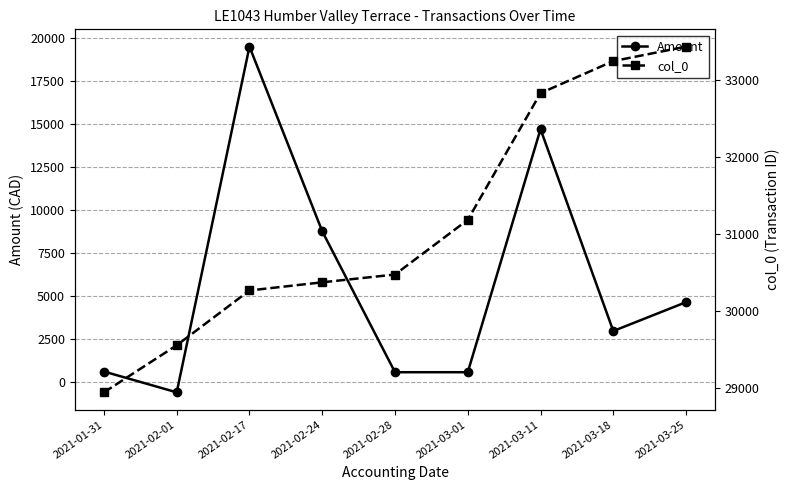

What is the approximate value of col_0 at 2021-02-24?

30371.0